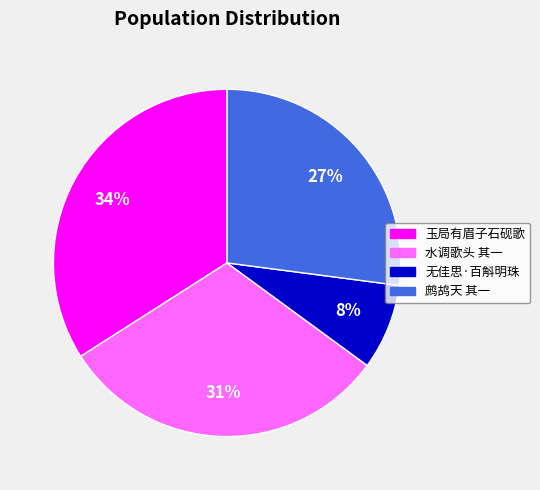

Is the sum of 鹧鸪天 其一 and 水调歌头 其一 greater than half?

Yes